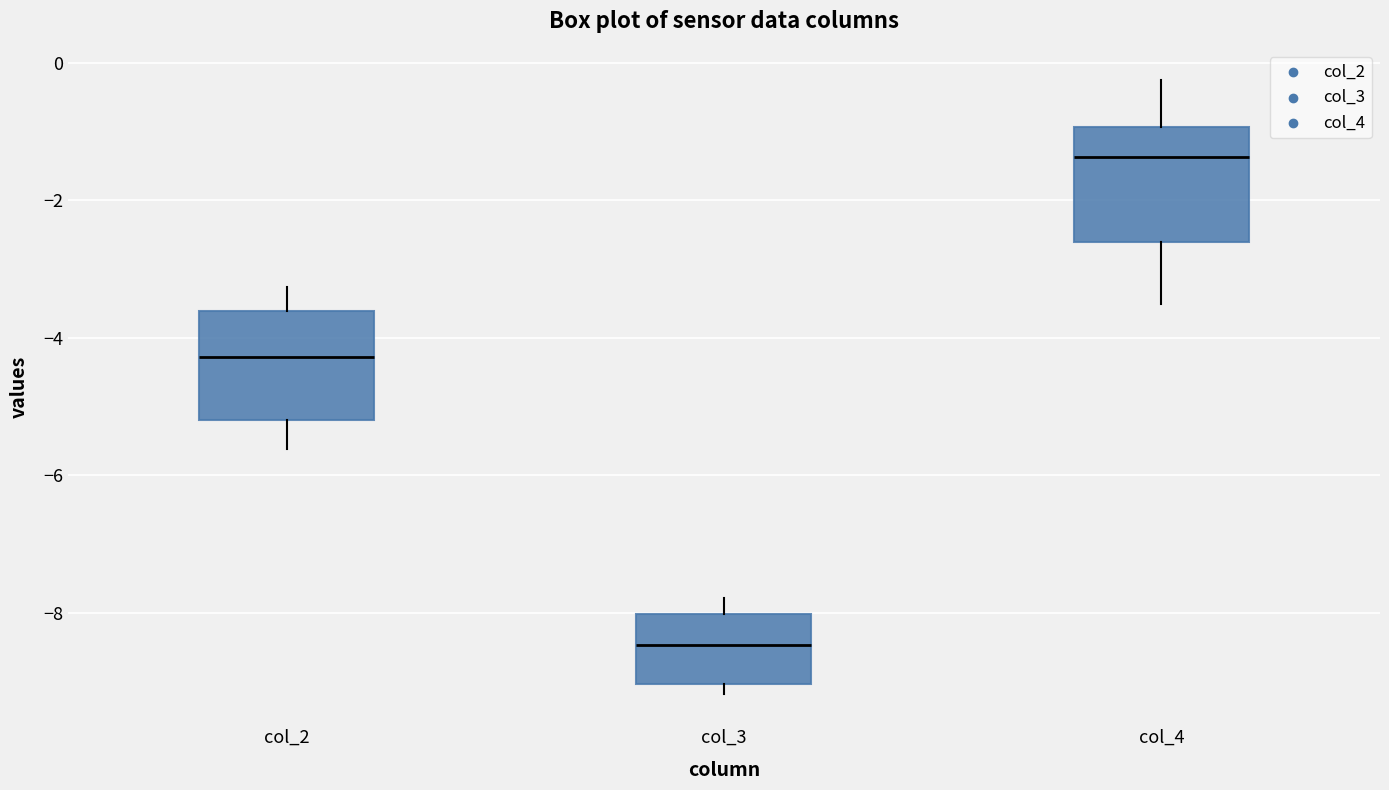

Reading left to right, transcribe this box plot: for each box, give where its median line is, the range the box spans, and where its two whiskers end, as read against the y-axis. The values are not printed on the chart, so give them approximately, as read against the axis.

col_2: median -4.2, box -5.2 to -3.6, whiskers -5.6 to -3.2
col_3: median -8.4, box -9.0 to -8.0, whiskers -9.2 to -7.8
col_4: median -1.4, box -2.6 to -1.0, whiskers -3.6 to -0.2